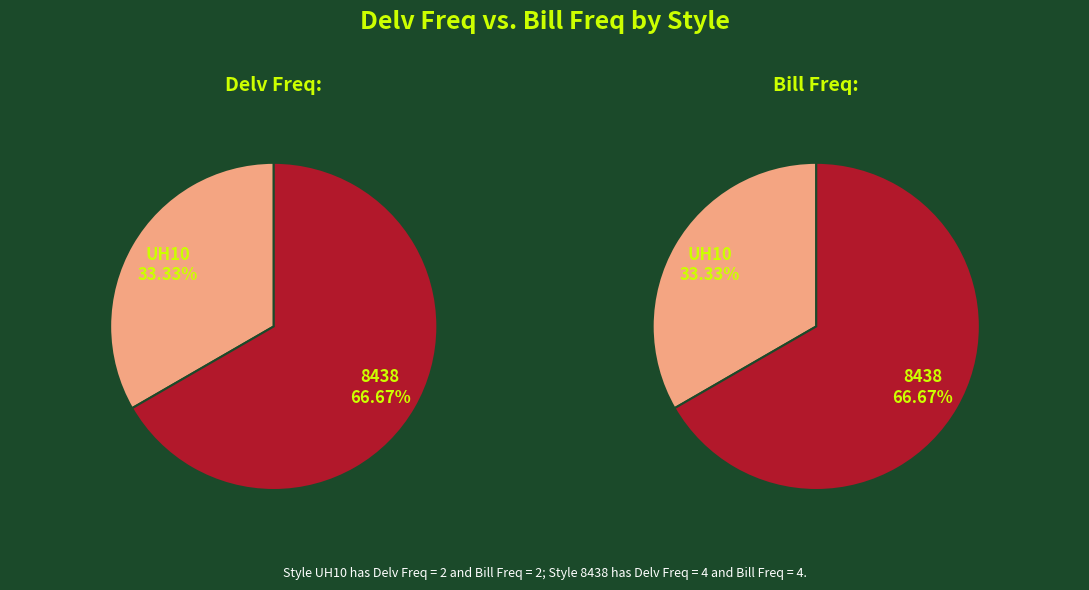

Between UH10 and 8438, which is larger?

8438